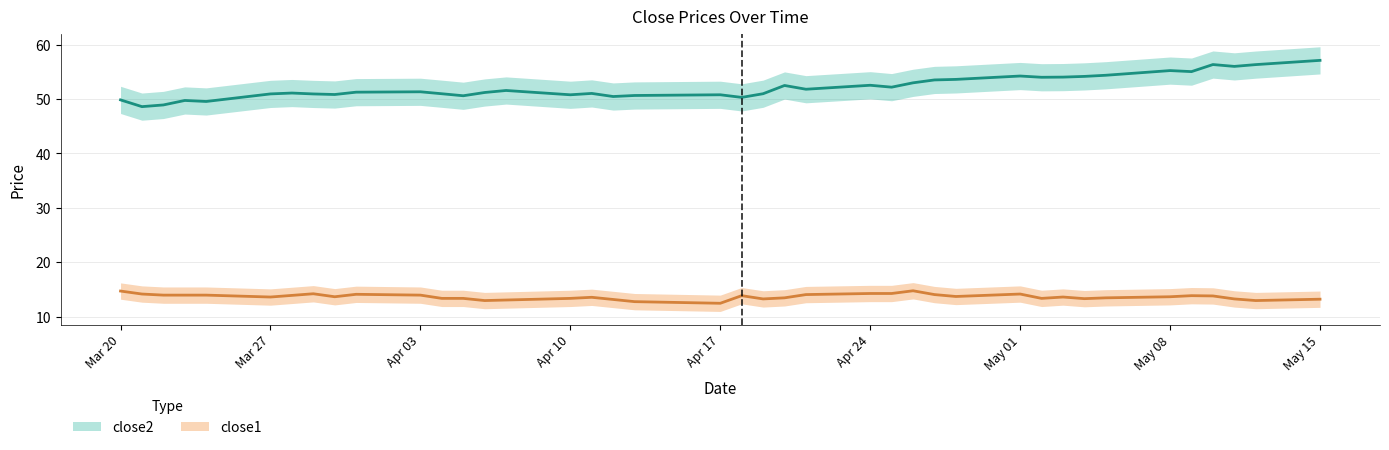

Where is the first local maximum for close2?

2017-03-23